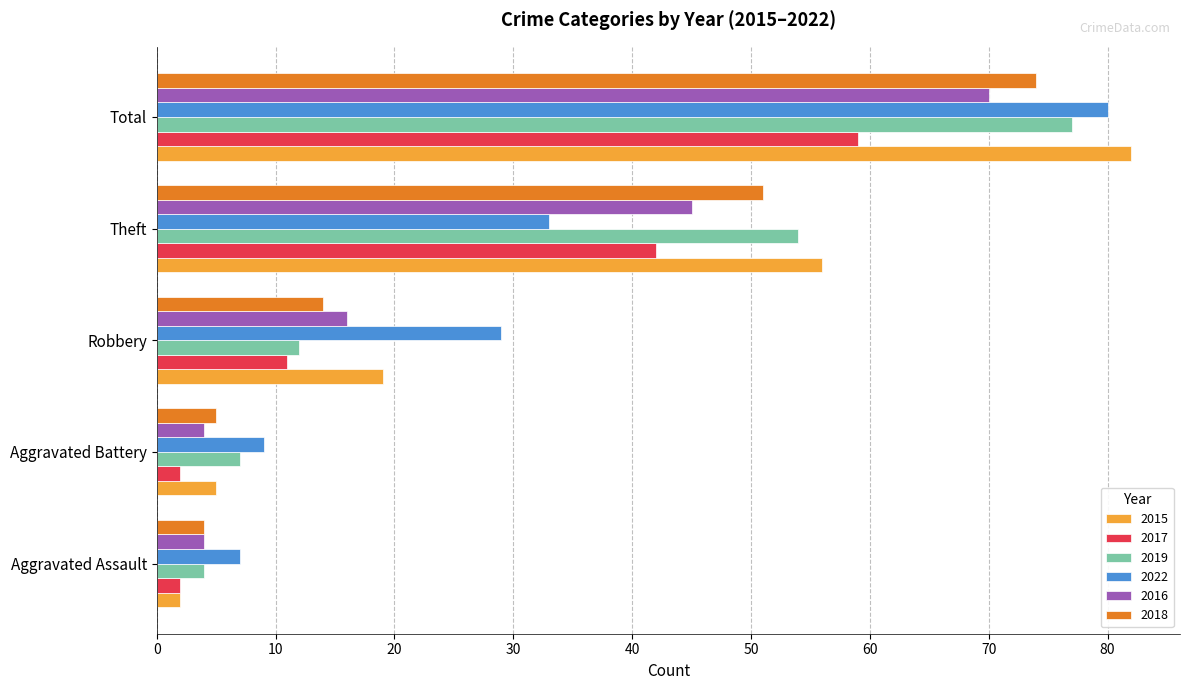

At which label is 2017 closest to 30?

Theft